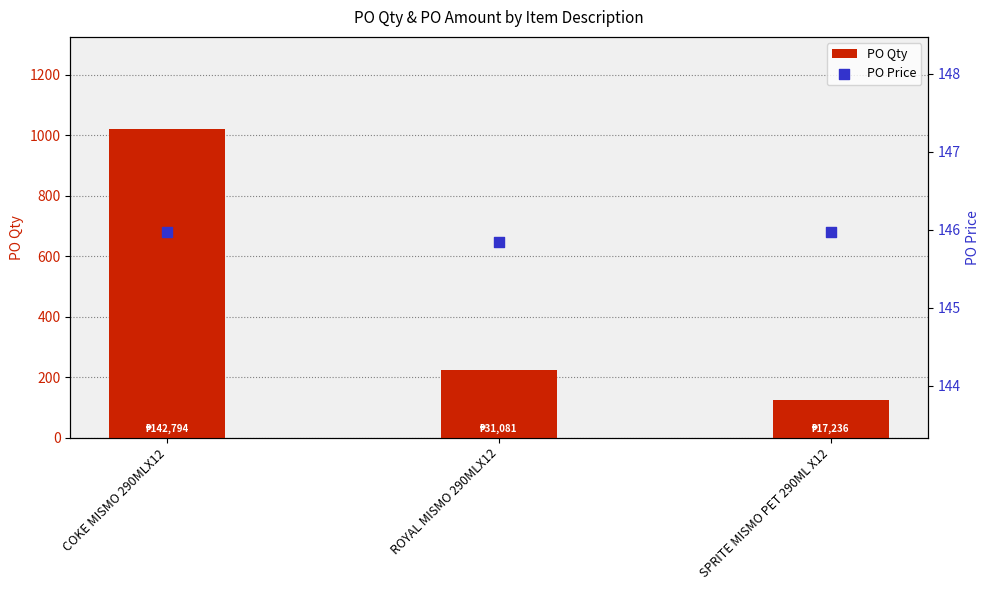

Which series reaches the minimum Y coordinate?

PO Qty